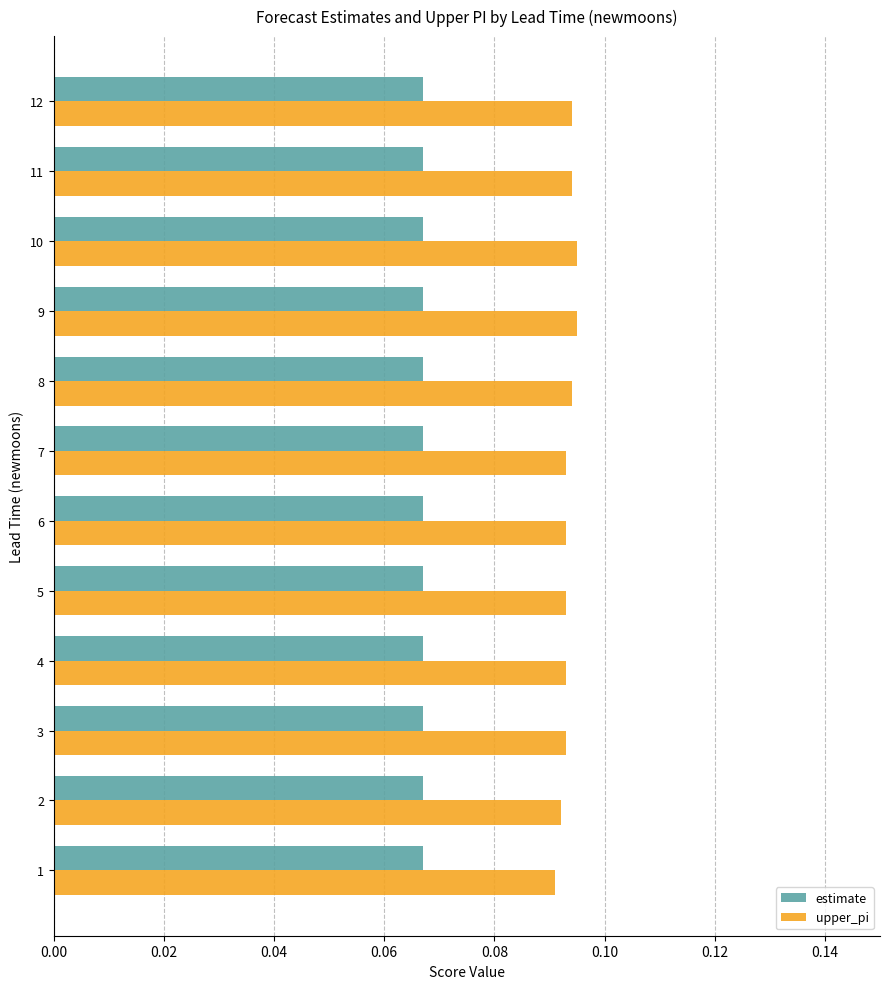

What is the spread (max minus min) of values at 9?

0.0